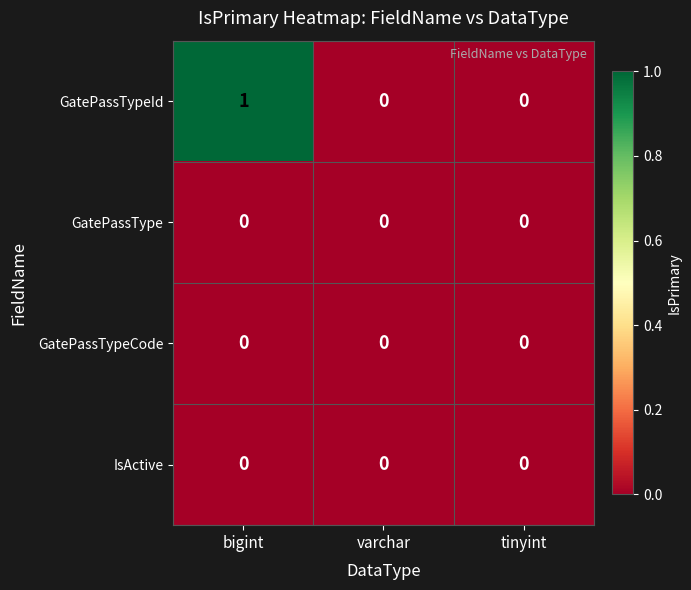

Reading right to left, what are all the values shown in this chart?

GatePassTypeId: 0	0	1
GatePassType: 0	0	0
GatePassTypeCode: 0	0	0
IsActive: 0	0	0